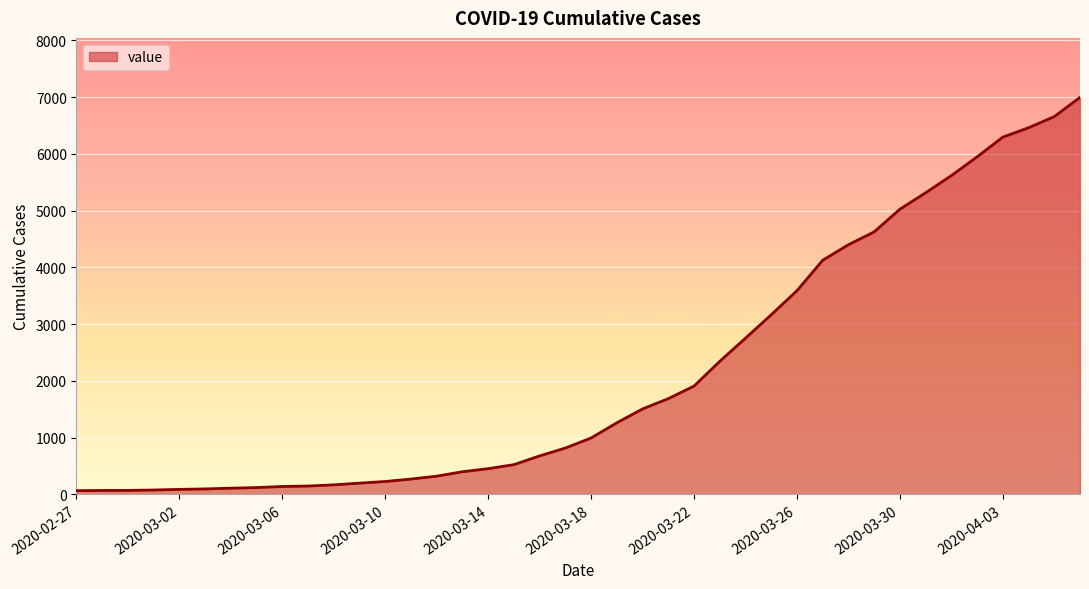

What is the maximum value shown in the chart?

6995